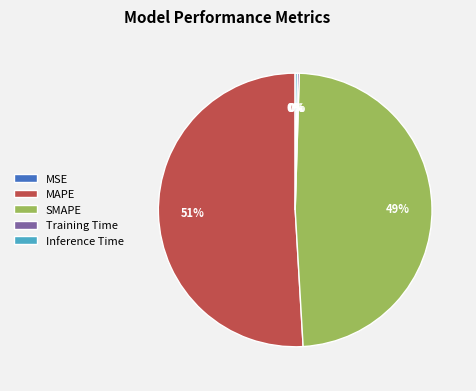

To the nearest percent, what is the difference between the largest and smallest slice percentages?

51%